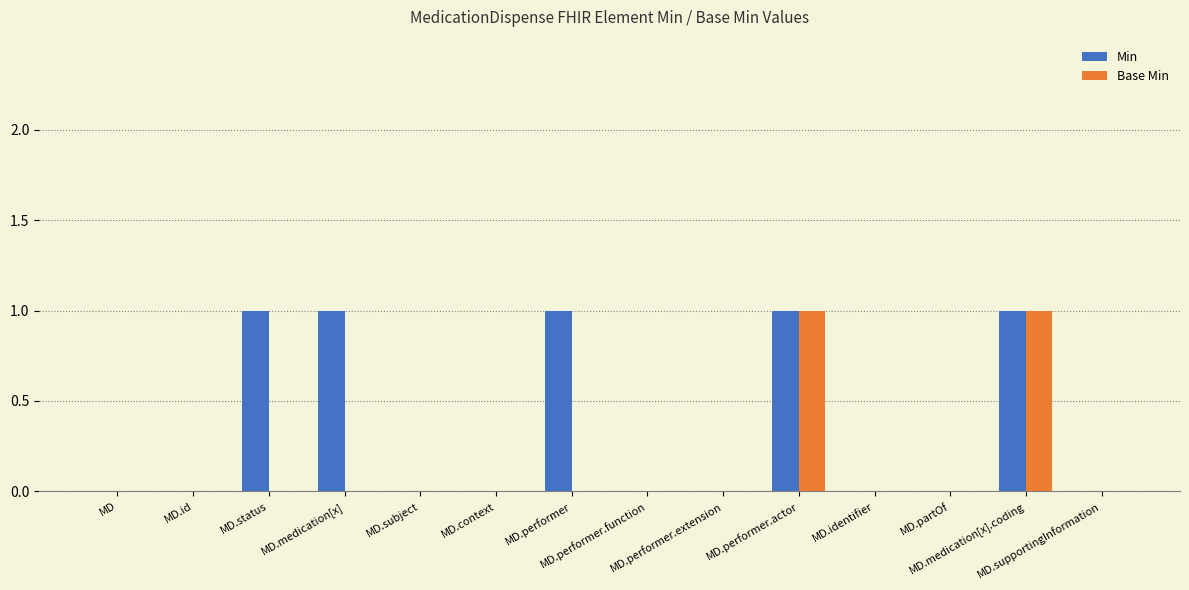

What is the sum of all Min values?

5